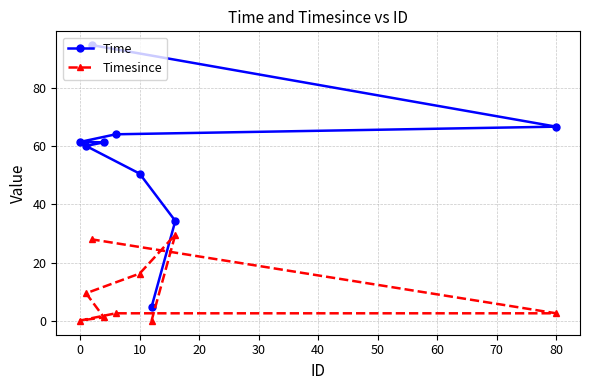

At which label is Timesince closest to 14?

10